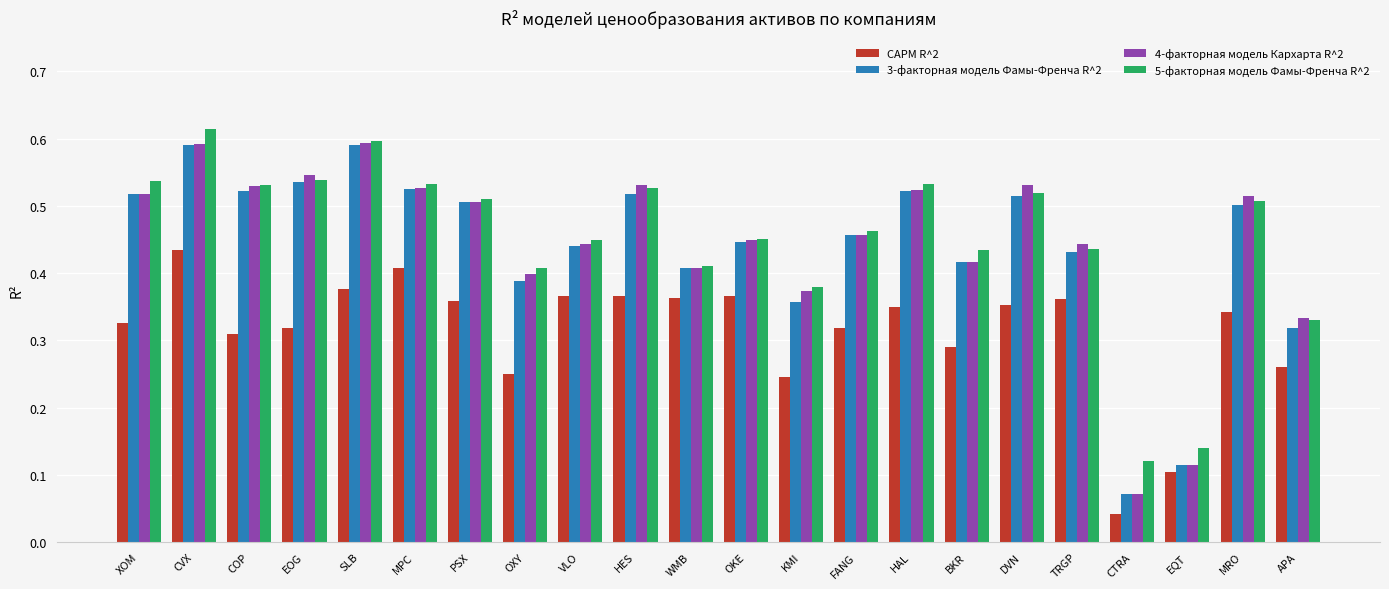

What is the total value across all series at HES?

1.9